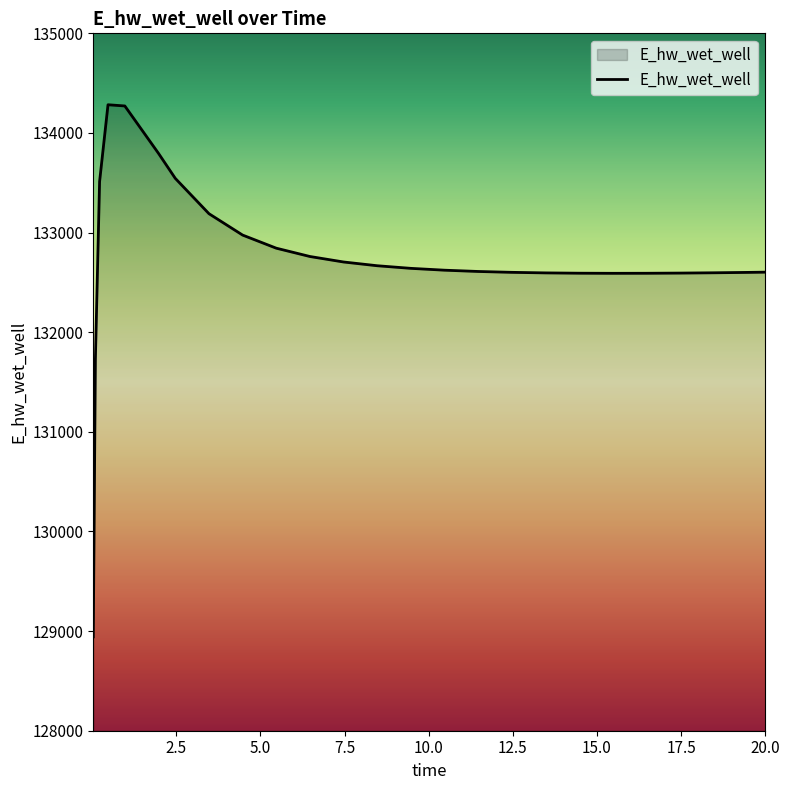

How many categories are shown in the chart?

25